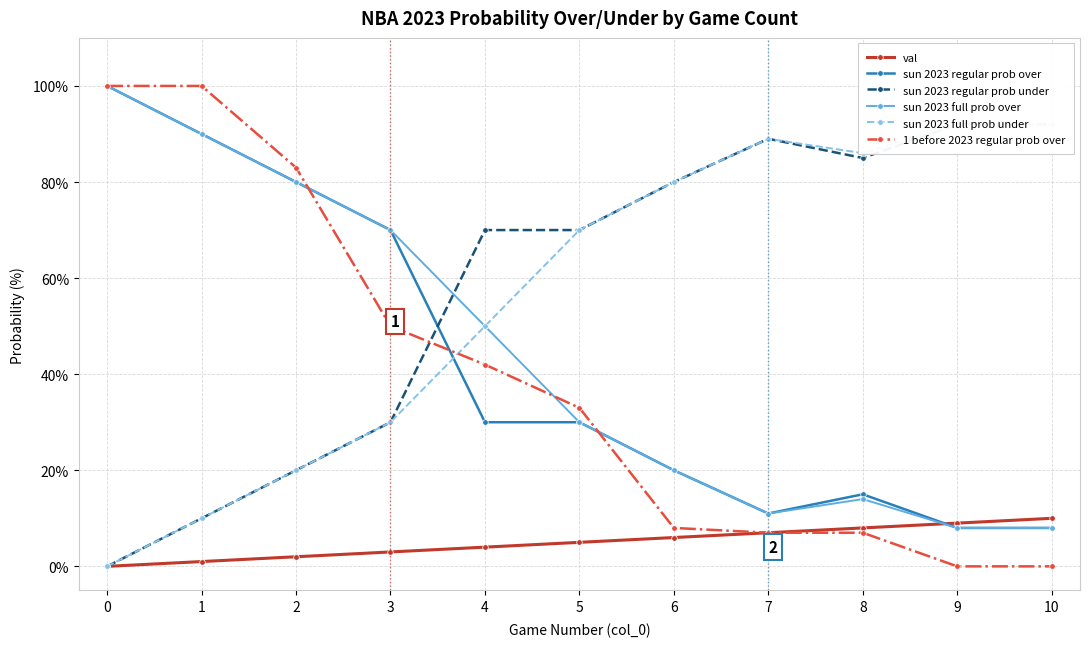

In sun 2023 full prob under, how many points are lower than both neighbors (excluding endpoints)?

1